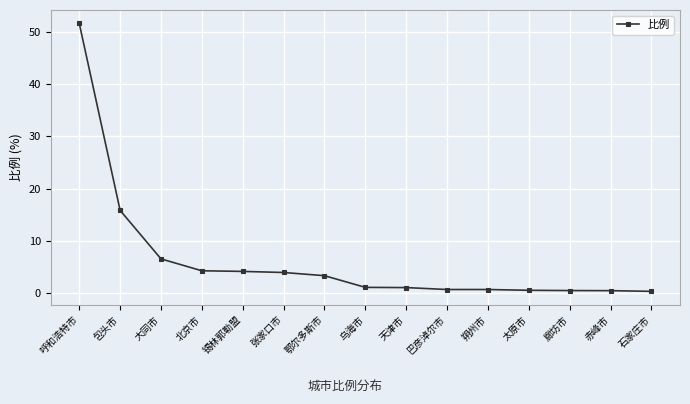

Read the value at 巴彦淖尔市.

0.7